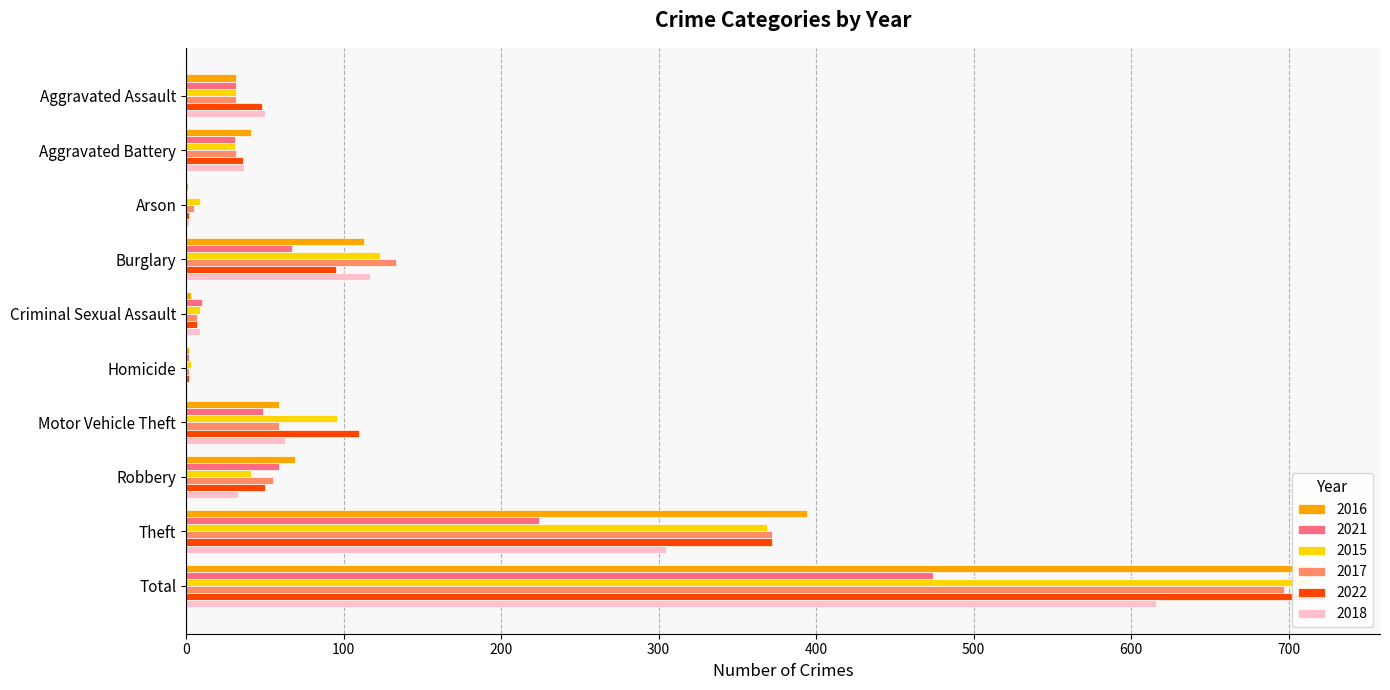

Reading left to right, what are all the values shown in this chart?

2016: Aggravated Assault=32	Aggravated Battery=41	Arson=1	Burglary=113	Criminal Sexual Assault=3	Homicide=2	Motor Vehicle Theft=59	Robbery=69	Theft=394	Total=714
2021: Aggravated Assault=32	Aggravated Battery=31	Arson=0	Burglary=67	Criminal Sexual Assault=10	Homicide=2	Motor Vehicle Theft=49	Robbery=59	Theft=224	Total=474
2015: Aggravated Assault=32	Aggravated Battery=31	Arson=9	Burglary=123	Criminal Sexual Assault=9	Homicide=3	Motor Vehicle Theft=96	Robbery=41	Theft=369	Total=713
2017: Aggravated Assault=32	Aggravated Battery=32	Arson=5	Burglary=133	Criminal Sexual Assault=7	Homicide=2	Motor Vehicle Theft=59	Robbery=55	Theft=372	Total=697
2022: Aggravated Assault=48	Aggravated Battery=36	Arson=2	Burglary=95	Criminal Sexual Assault=7	Homicide=2	Motor Vehicle Theft=110	Robbery=50	Theft=372	Total=722
2018: Aggravated Assault=50	Aggravated Battery=37	Arson=2	Burglary=117	Criminal Sexual Assault=9	Homicide=0	Motor Vehicle Theft=63	Robbery=33	Theft=305	Total=616